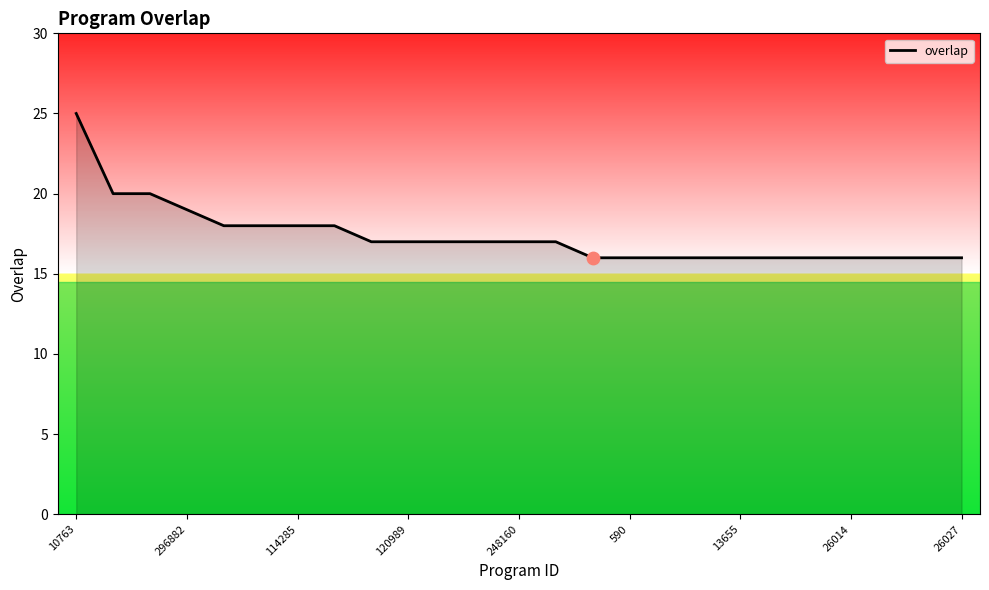

What is the smallest value displayed?

16